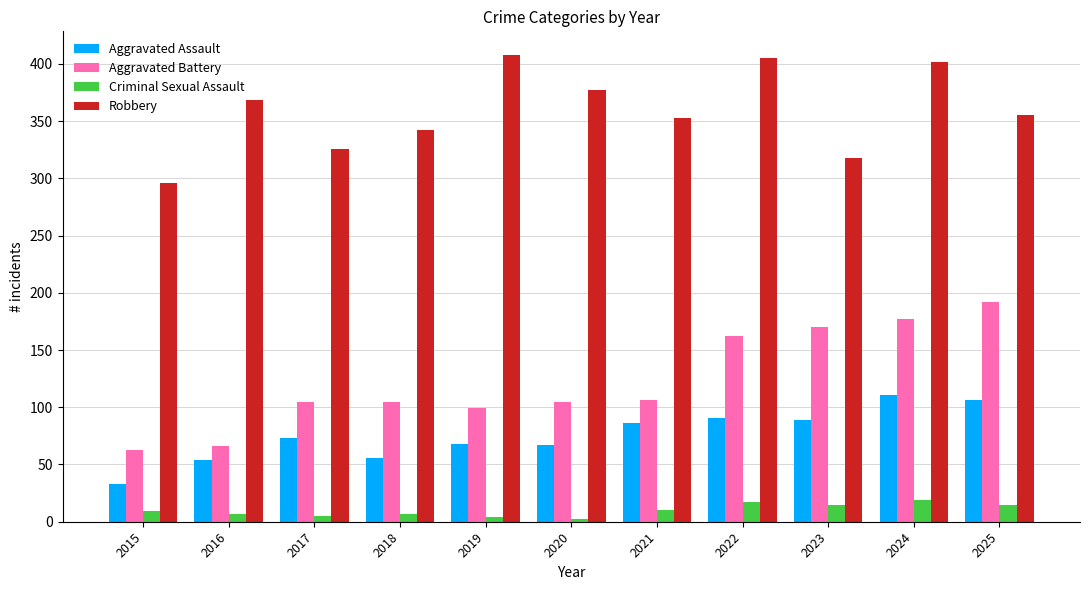

What is the spread (max minus min) of values at 2015?

287